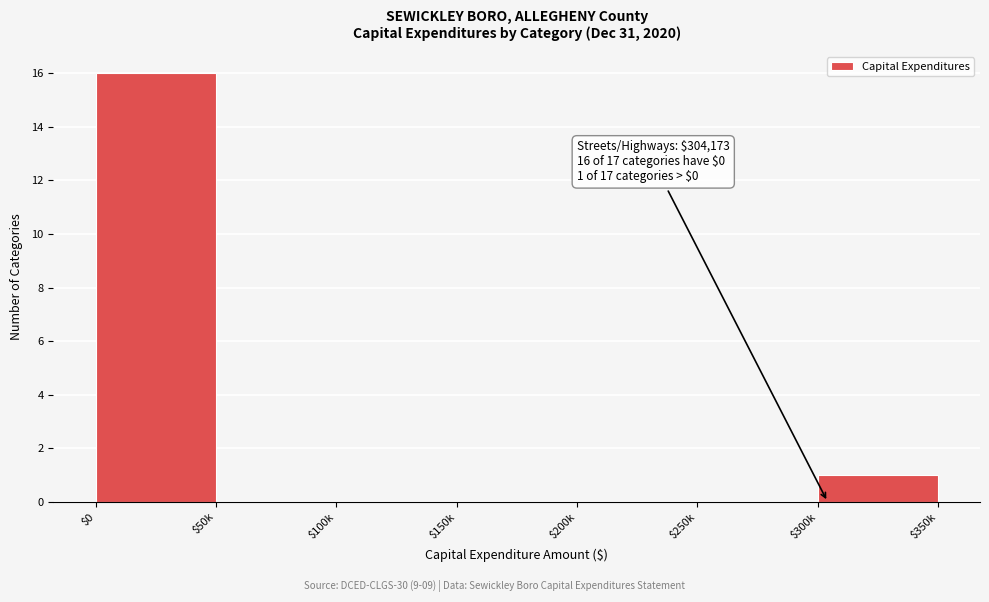

Is it true that the value at $100k is 0?

True